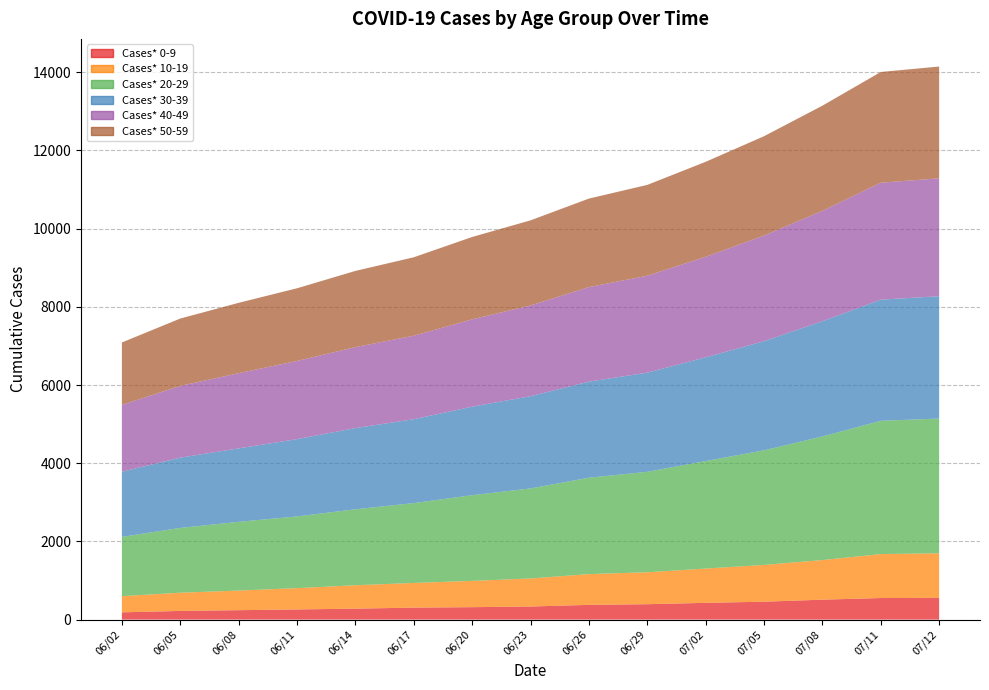

Reading left to right, what are all the values shown in this chart?

Cases* 0-9: 186	222	241	260	280	307	318	335	377	394	429	458	510	552	556
Cases* 10-19: 414	466	502	546	599	631	673	717	787	817	877	941	1013	1124	1140
Cases* 20-29: 1516	1657	1758	1833	1943	2042	2191	2303	2465	2569	2749	2931	3161	3409	3446
Cases* 30-39: 1666	1798	1878	1977	2076	2145	2264	2359	2457	2536	2653	2790	2947	3098	3129
Cases* 40-49: 1708	1836	1923	1999	2071	2136	2234	2320	2418	2479	2571	2702	2824	2991	3015
Cases* 50-59: 1598	1721	1800	1859	1949	2006	2106	2177	2264	2323	2429	2541	2689	2832	2859